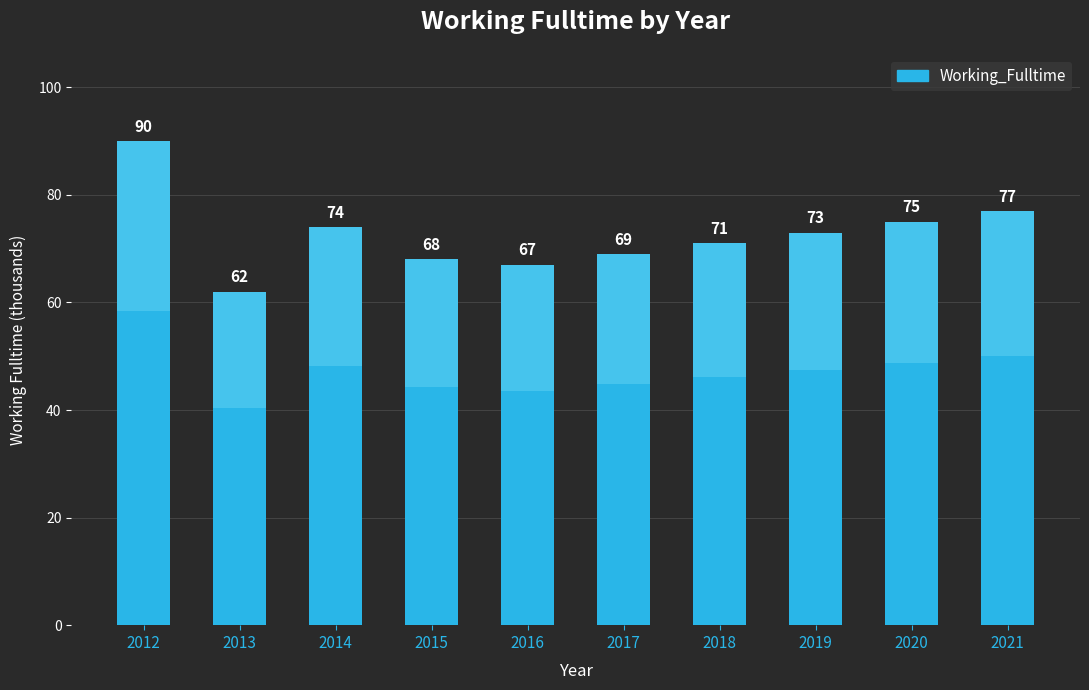

Read the value at 2019, to the nearest 10.

70